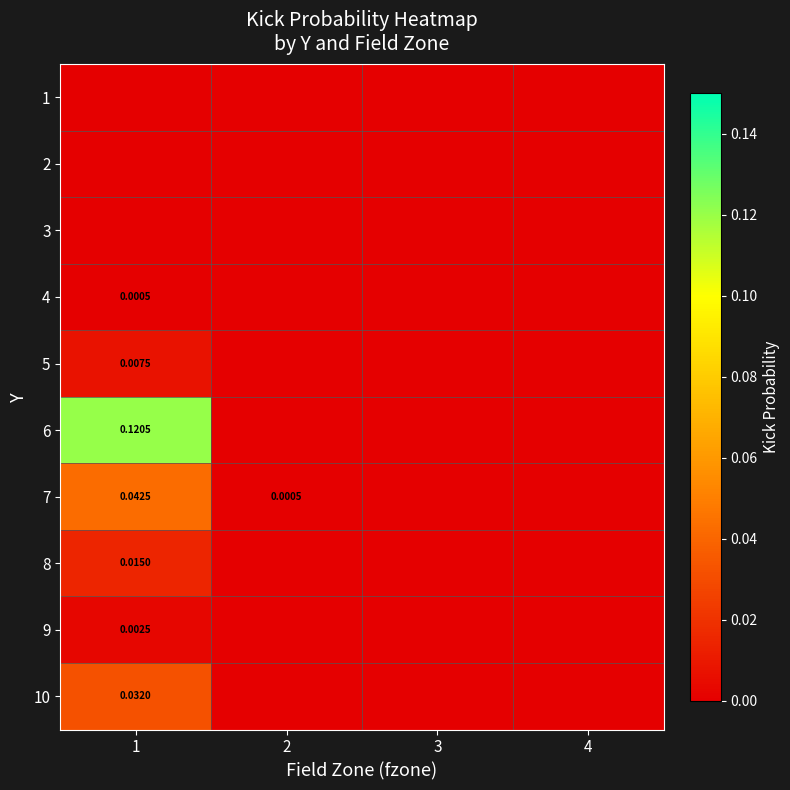

At which label is 7 closest to 0?

3